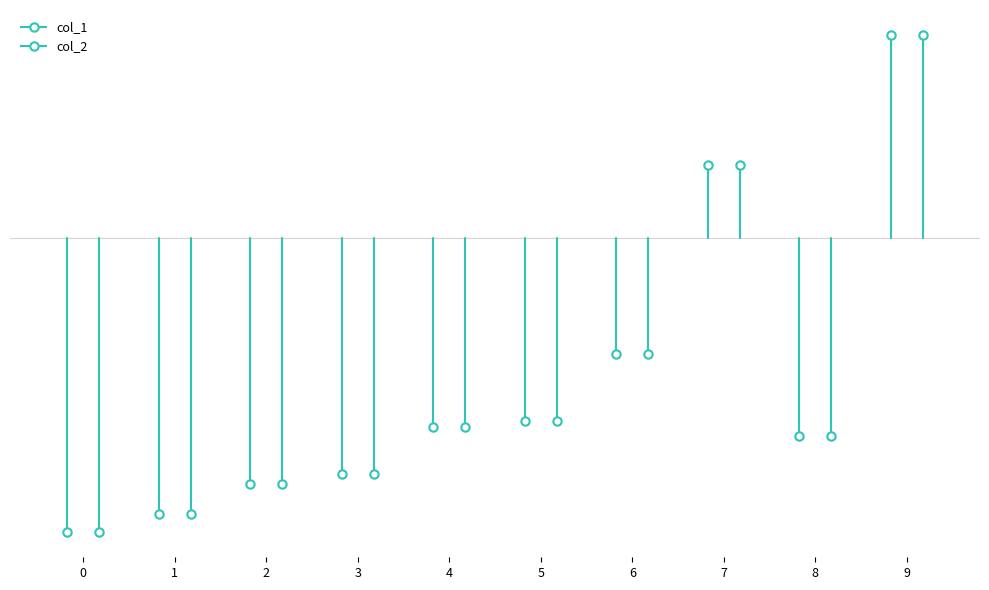

Reading left to right, transcribe all the data shown in this chart.

col_1: -1.5	-1.4	-1.2	-1.2	-0.9	-0.9	-0.6	0.4	-1.0	1.0
col_2: -1.5	-1.4	-1.2	-1.2	-0.9	-0.9	-0.6	0.4	-1.0	1.0